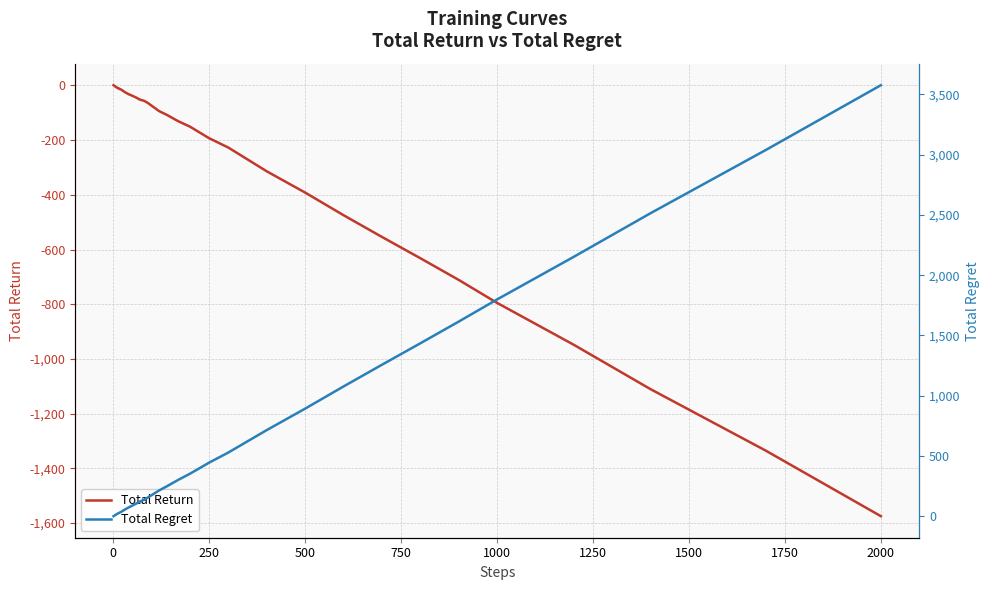

True or false: Total Regret has more than 2 points higher than both neighbors.

False